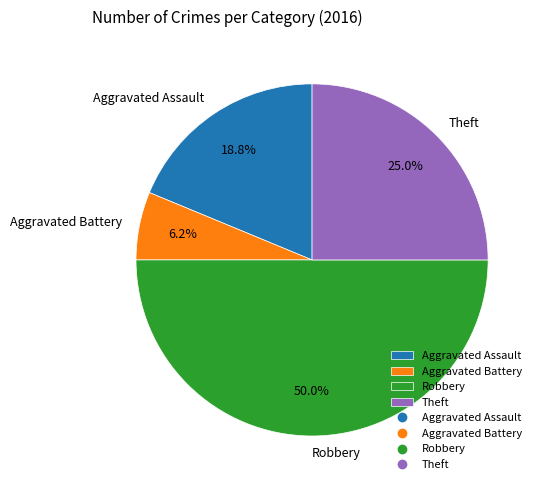

How many slices are in this pie chart?

4